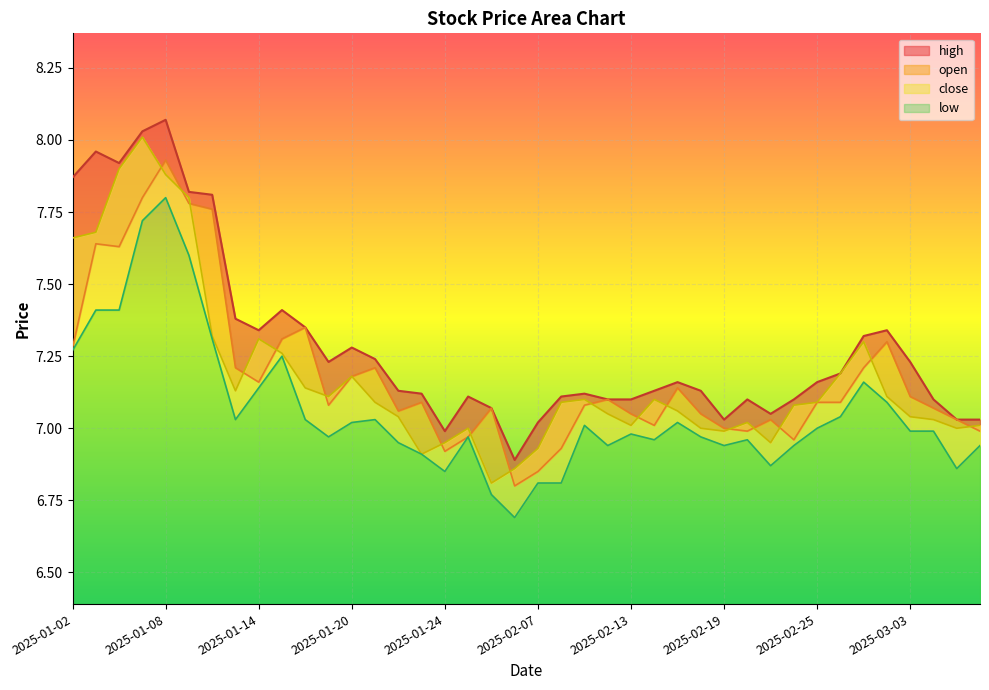

In low, how many points are lower than both neighbors (excluding endpoints)?

9